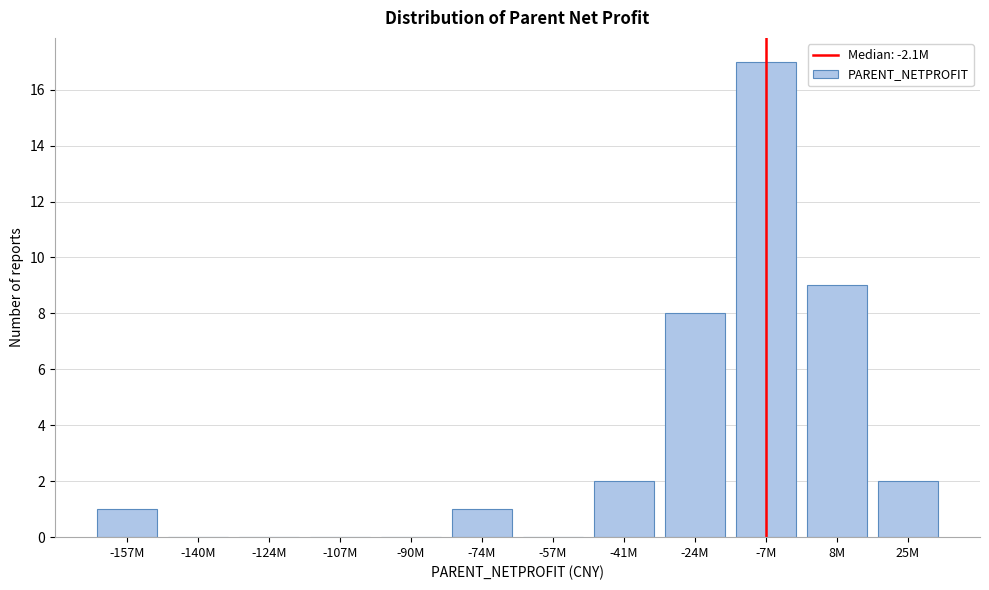

Reading left to right, what are all the values shown in this chart?

-157M=1	-140M=0	-124M=0	-107M=0	-90M=0	-74M=1	-57M=0	-41M=2	-24M=8	-7M=17	8M=9	25M=2